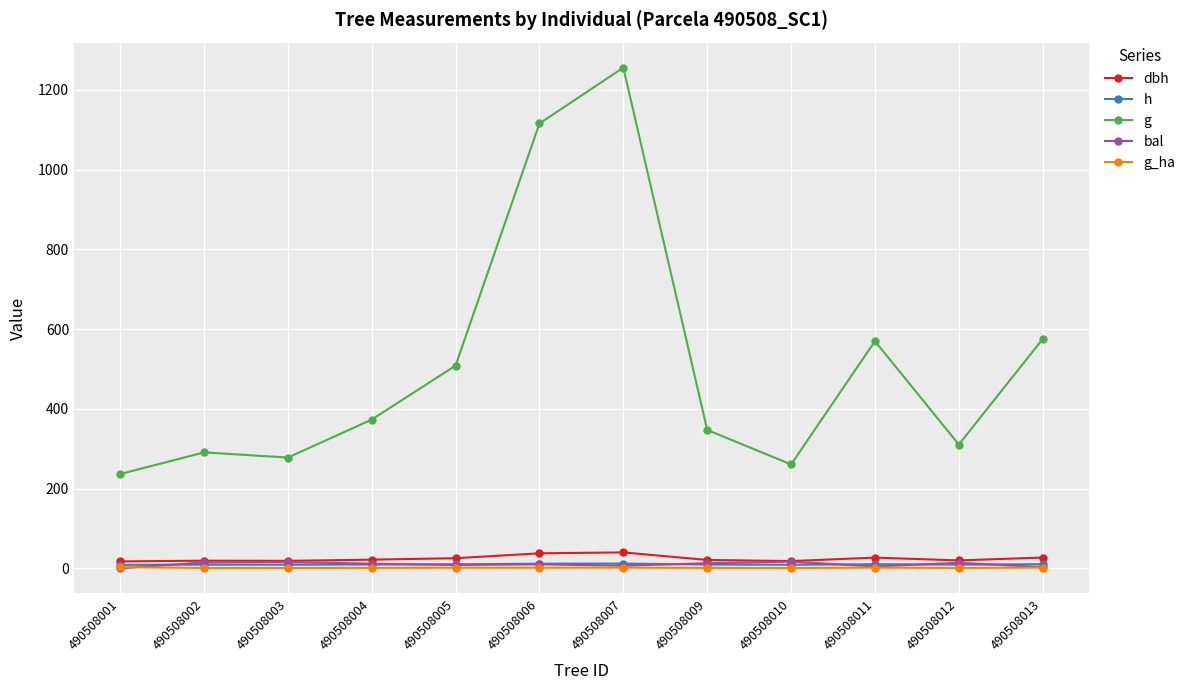

What is the value of the g point at the 11th from the left?

310.5